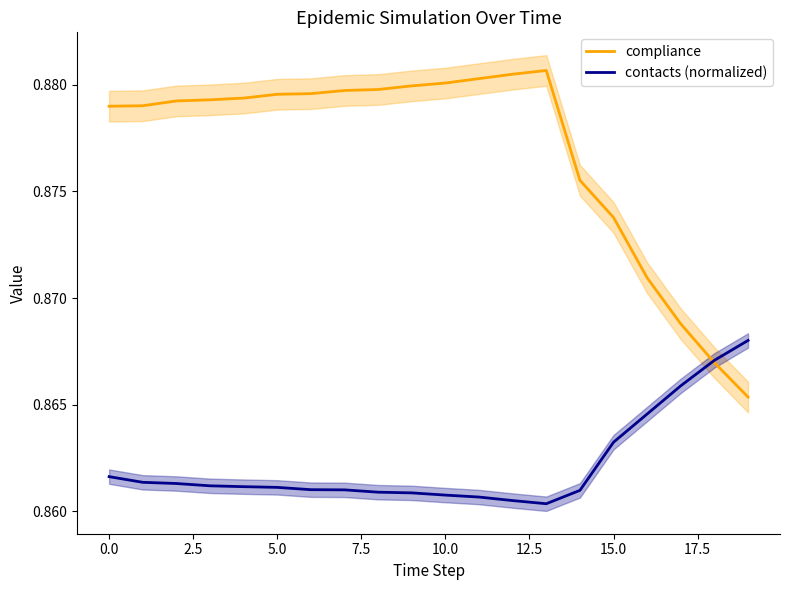

What is the greatest value displayed?

0.9